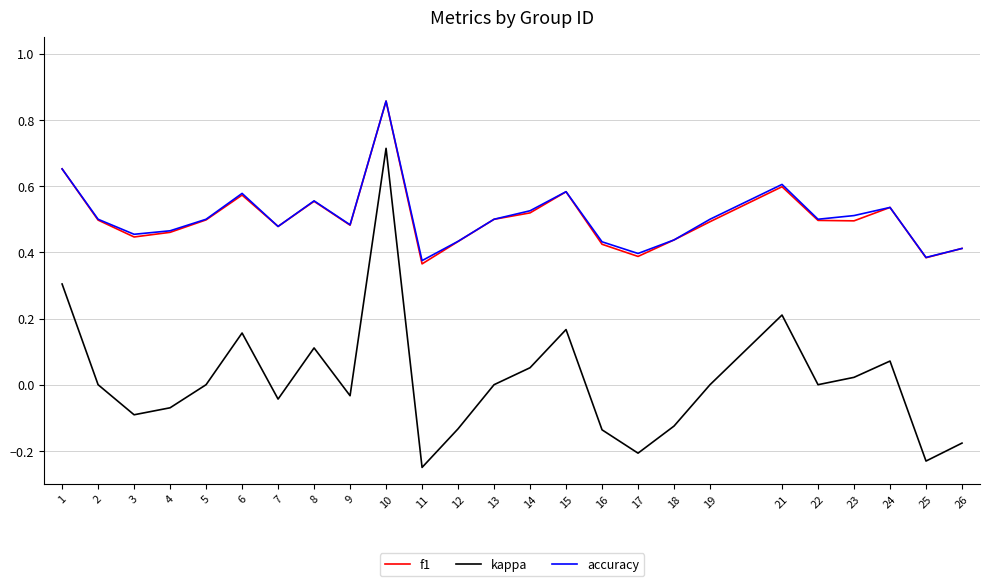

Does the chart have visible grid lines?

Yes